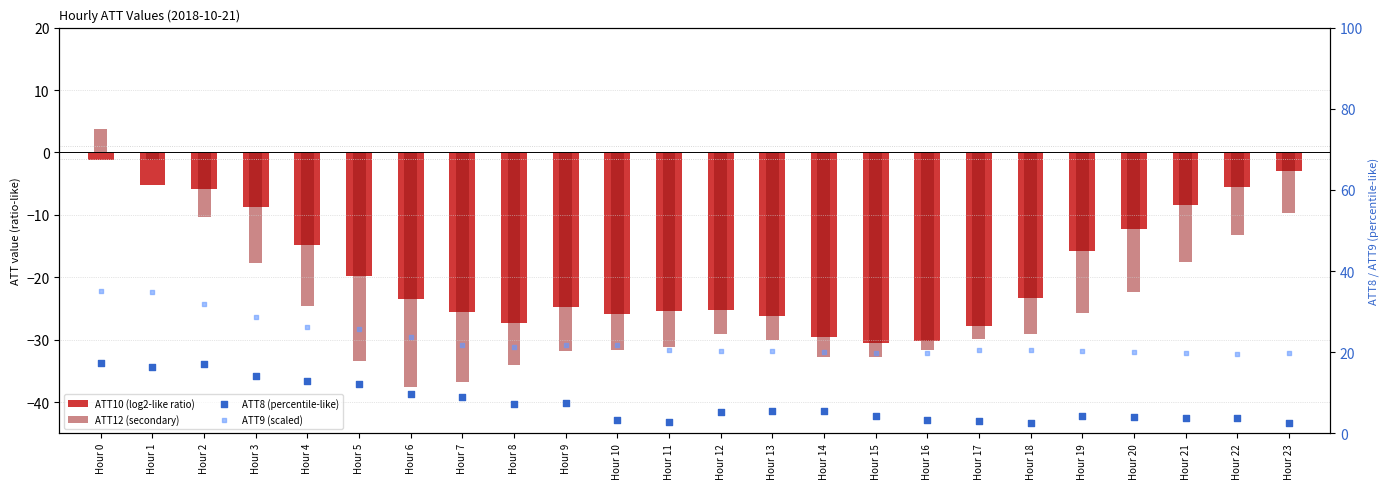

Is the value of ATT9 (scaled) at Hour 14 greater than the value of ATT8 (percentile-like) at Hour 10?

Yes